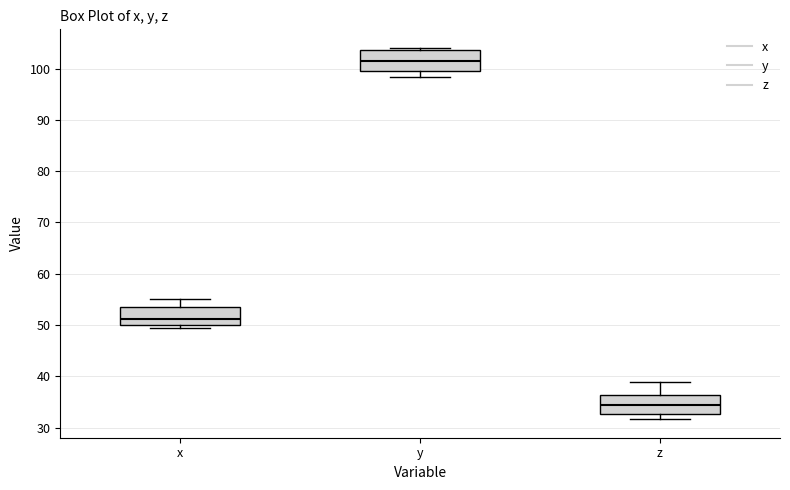

Where is the lower edge of the box for x on the y-axis? The values are not printed on the chart, so give them approximately, as read against the axis.

50